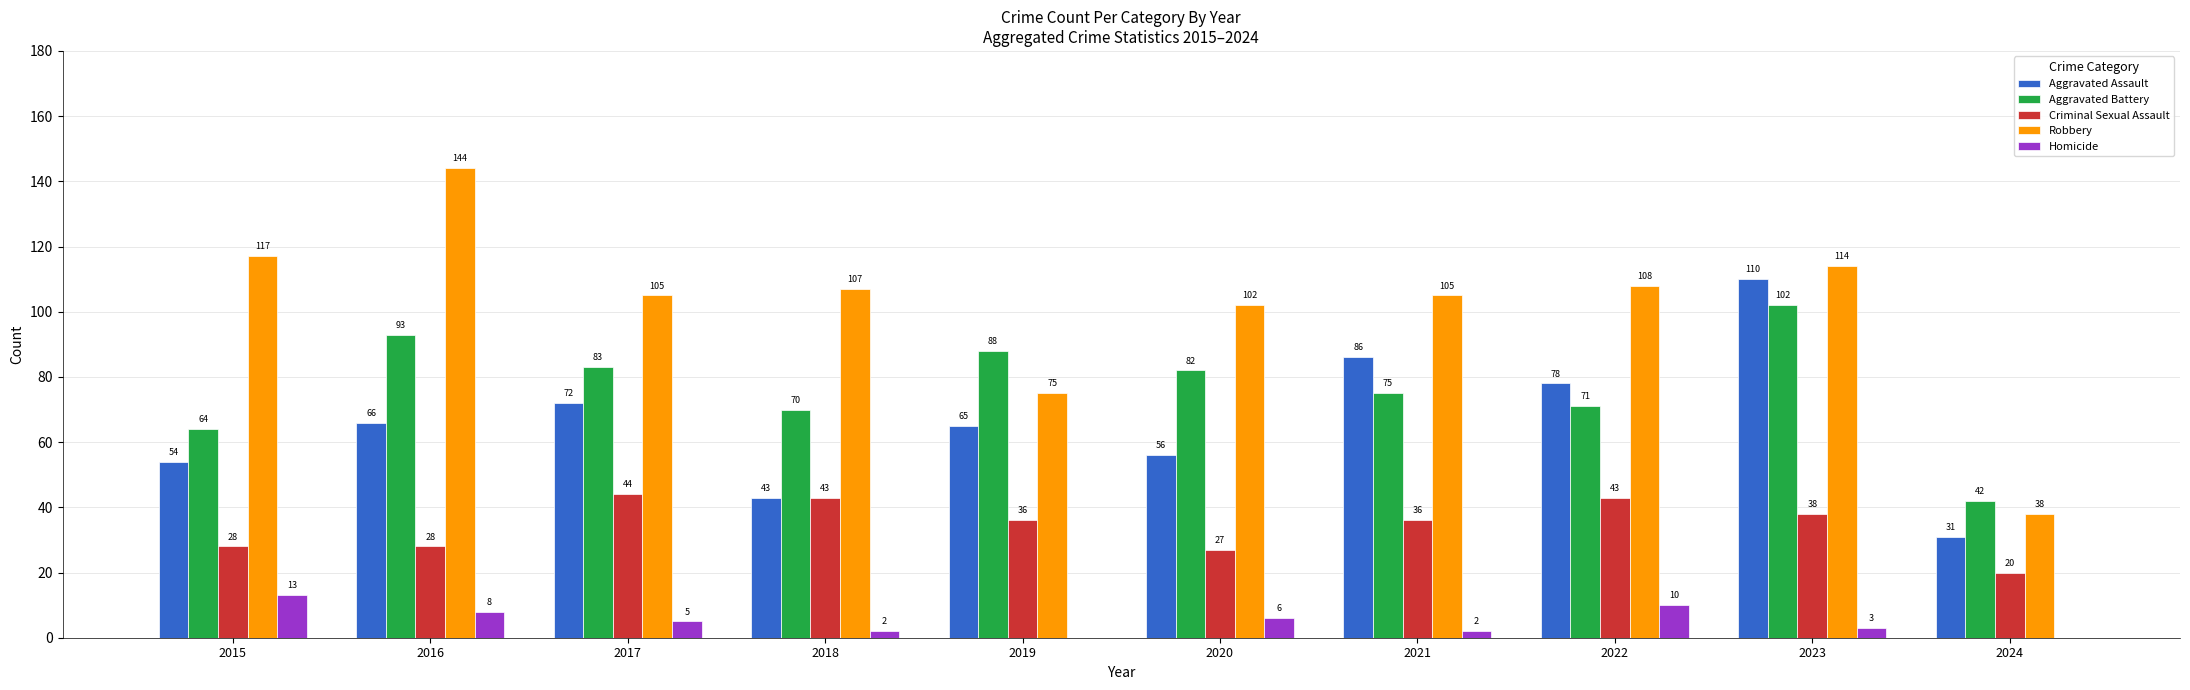

Where is Aggravated Assault nearest to the value 70?

2017